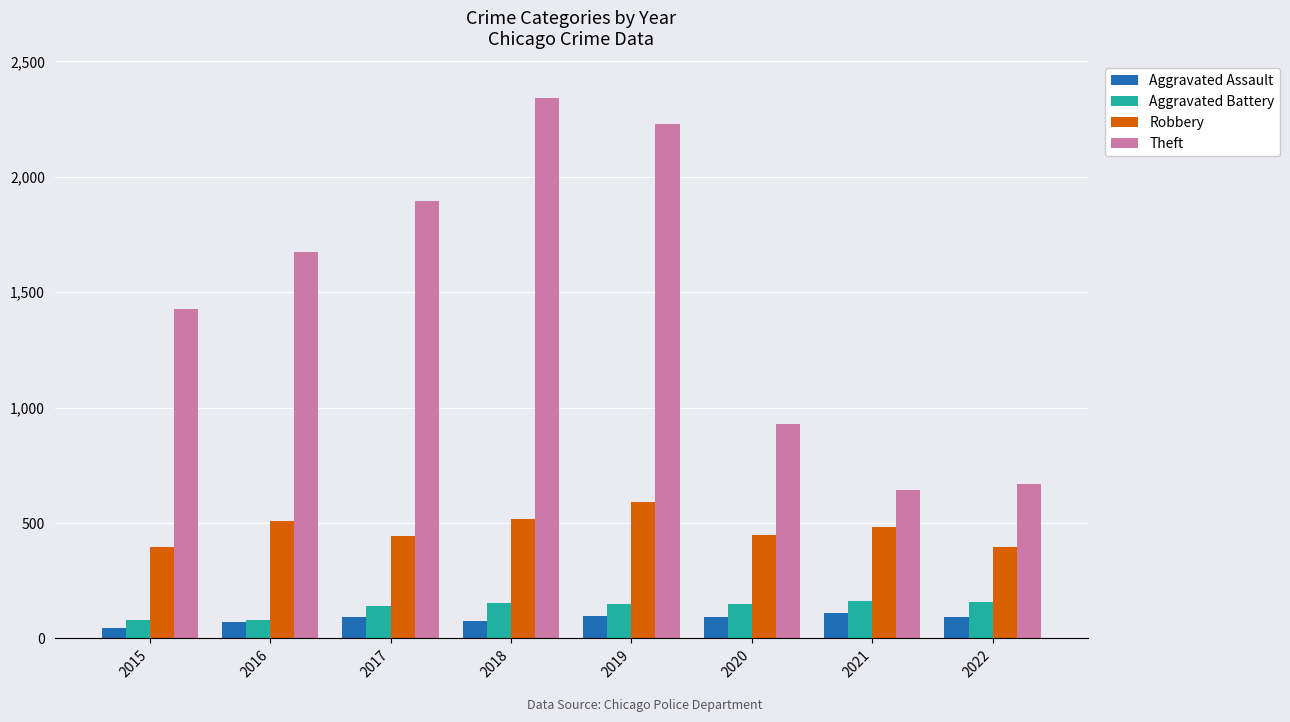

The value of Robbery at 2018 is 677. True or false?

False